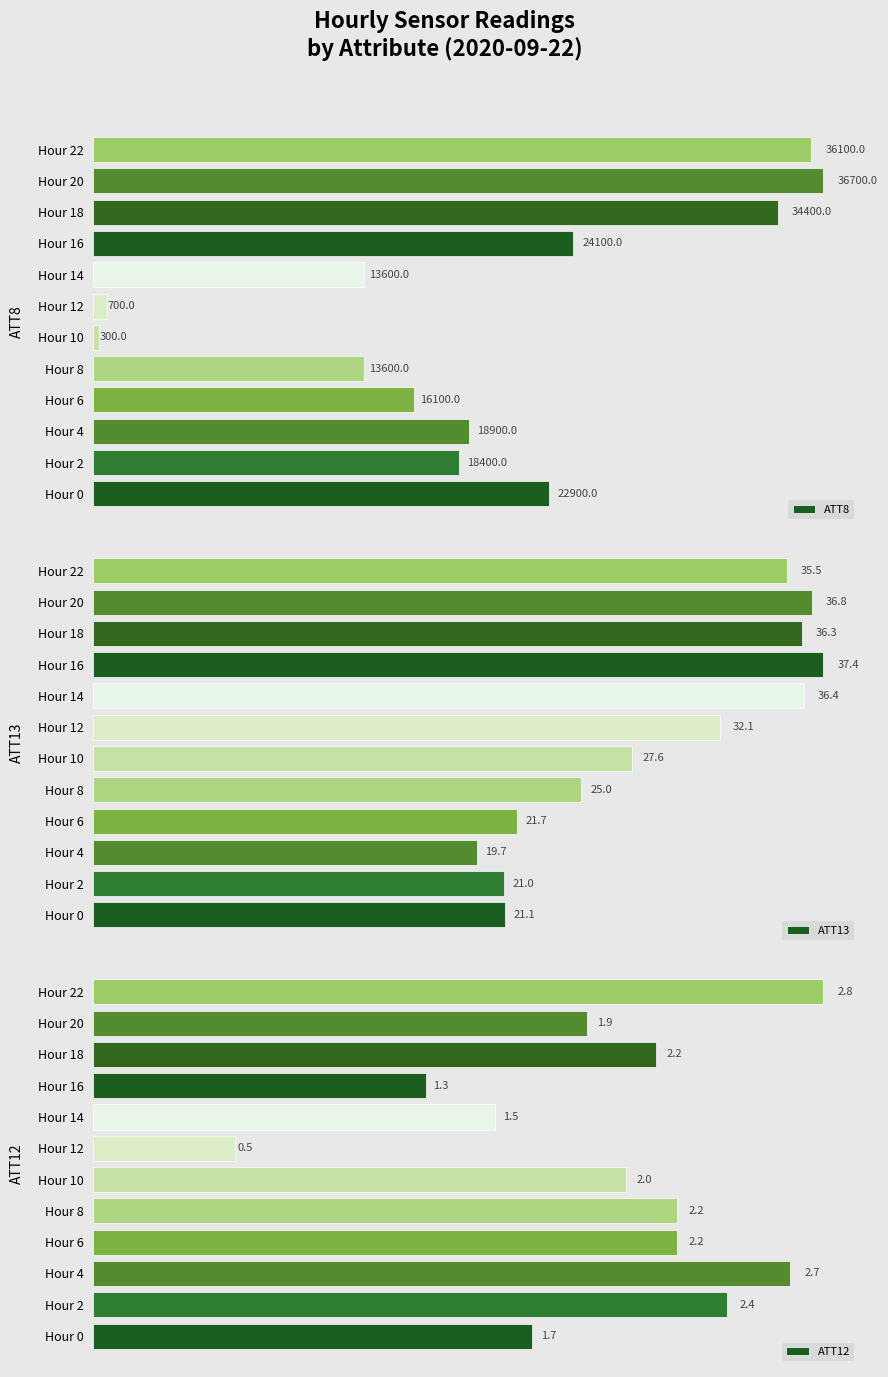

Does the chart contain stacked bars?

No